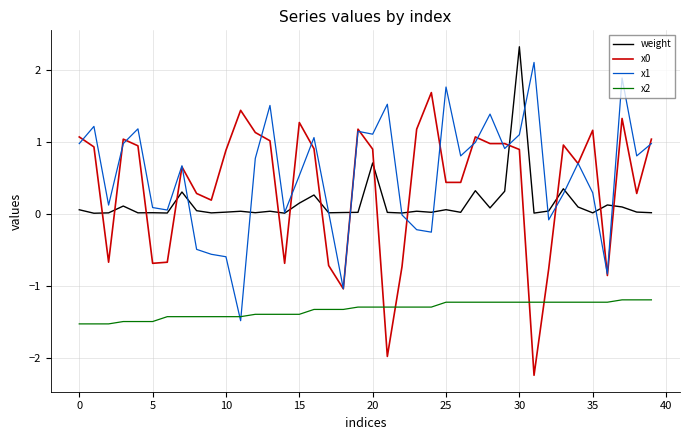

How many distinct data groups are displayed?

4